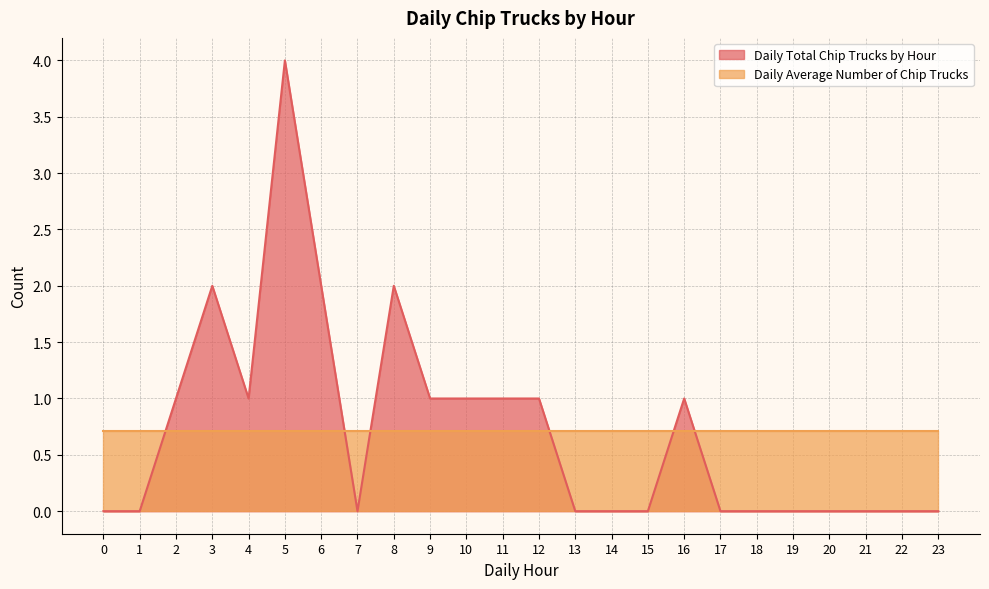

Reading right to left, extract all data points from this chart.

0	0	0	0	0	0	0	1	0	0	0	1	1	1	1	2	0	2	4	1	2	1	0	0